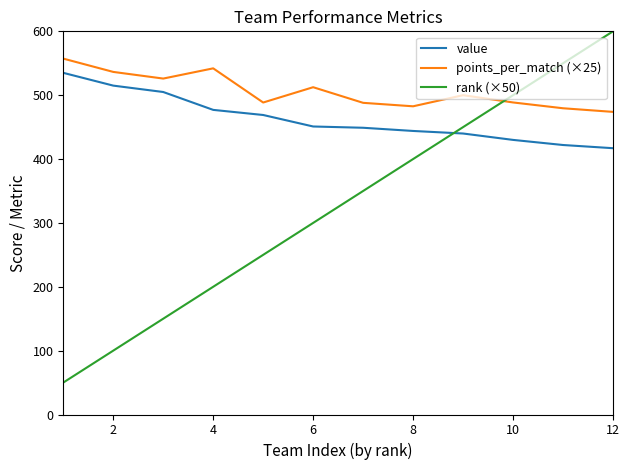

Which series ends up on top after the final intersection of rank (×50) and points_per_match (×25)?

rank (×50)